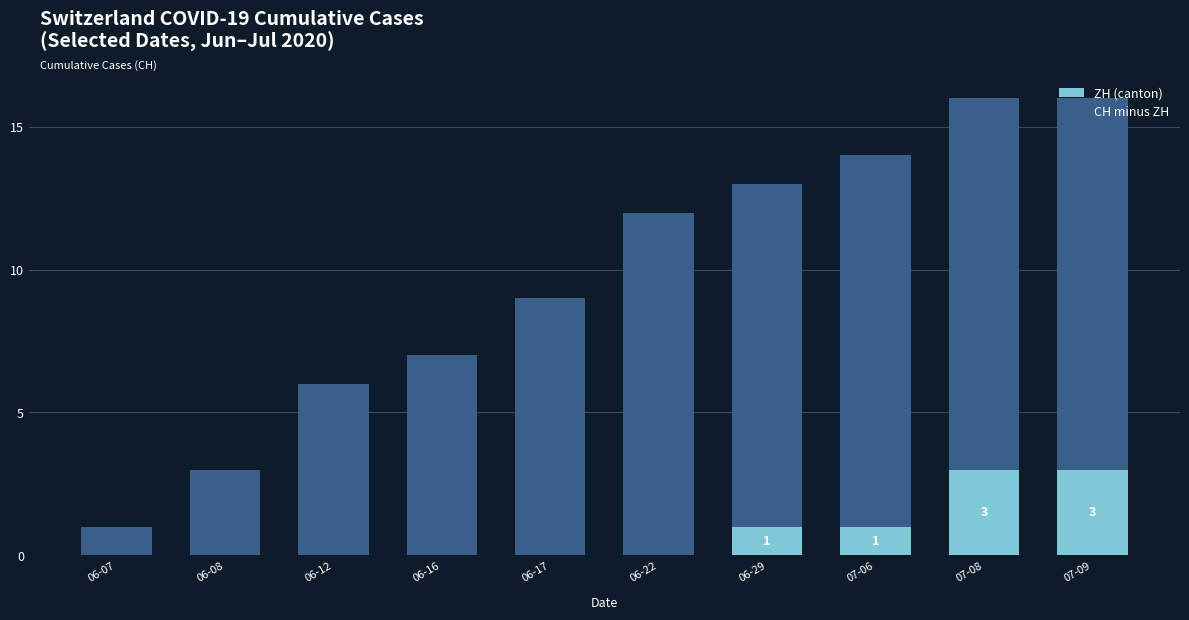

What is the highest value of the ZH (canton) series?

3